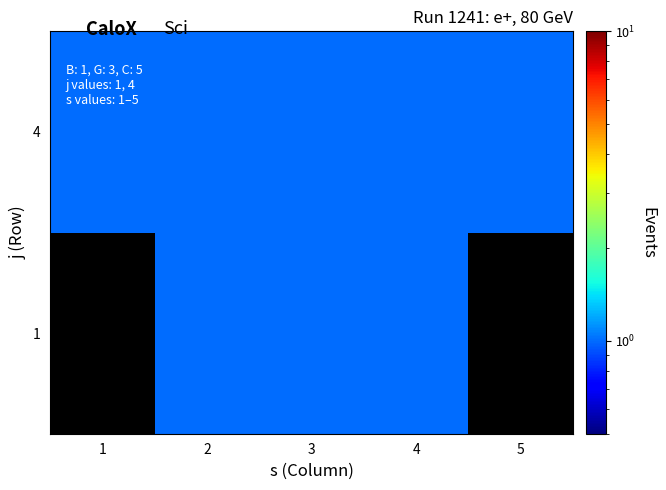

Which label corresponds to the largest value in the chart?

2